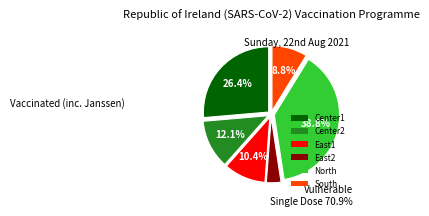

Count the number of slices in the pie.

6